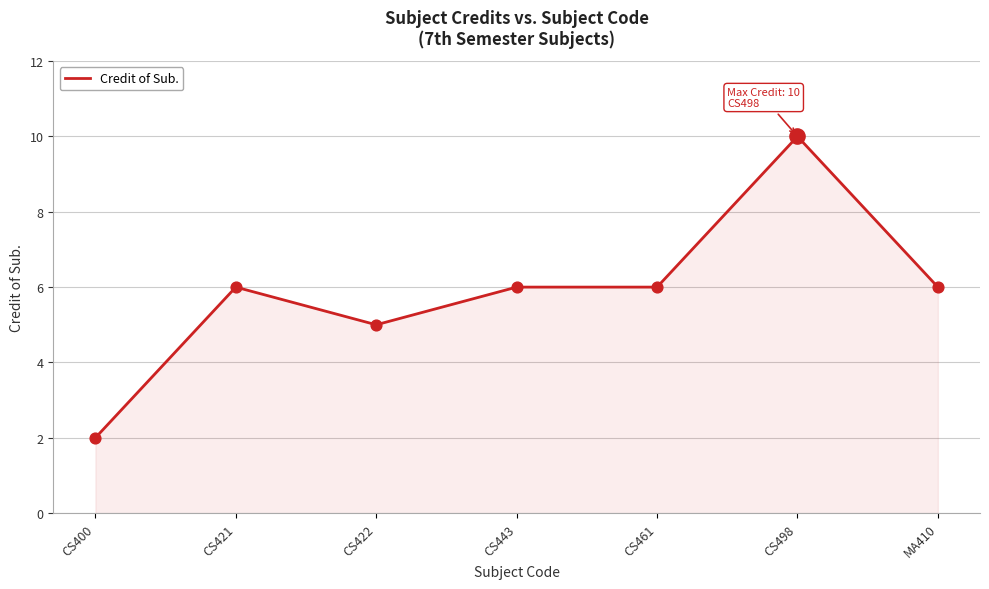

Which has a higher value, CS400 or CS498?

CS498